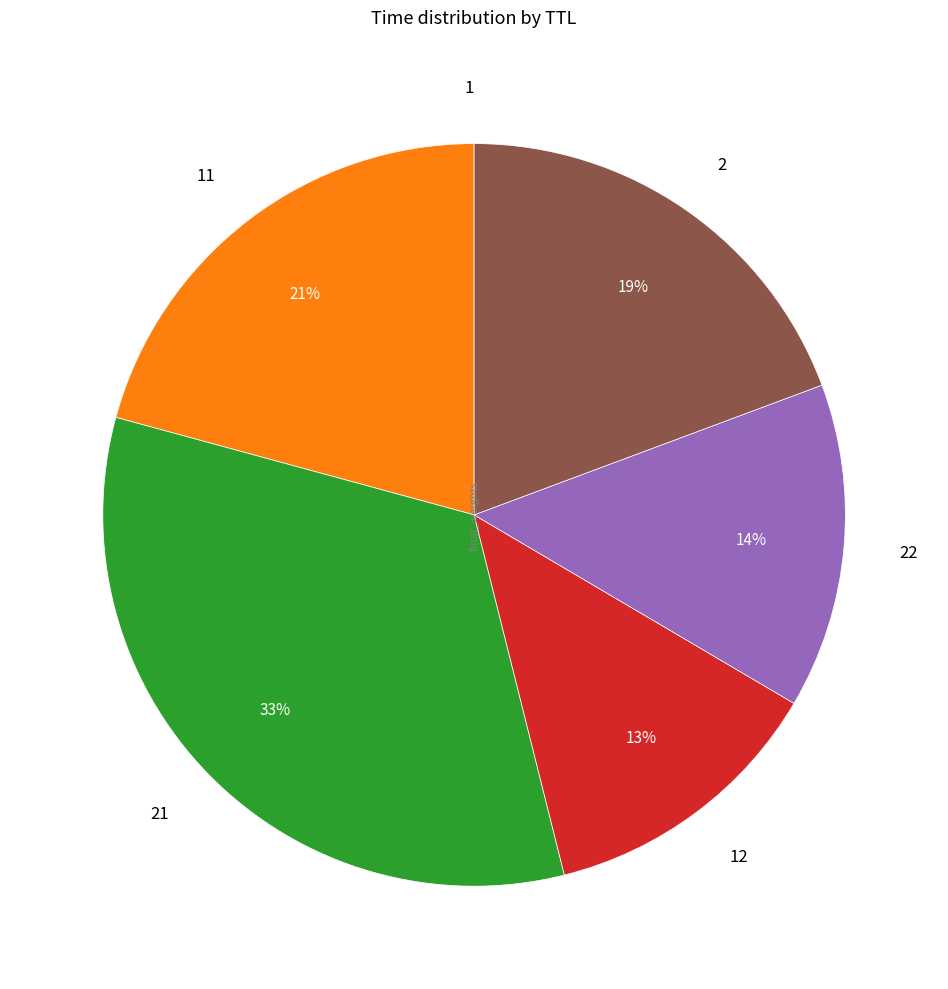

The 2 slice represents 26% of the pie. True or false?

False